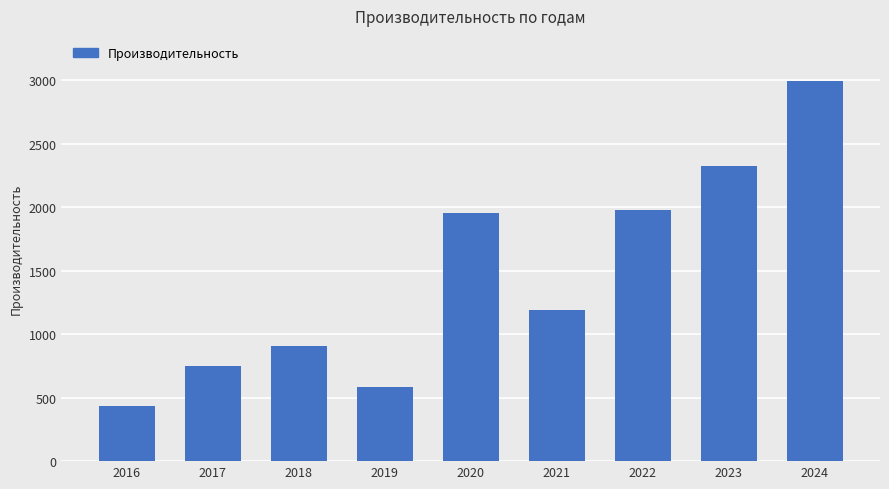

What is the minimum value shown in the chart?

431.6